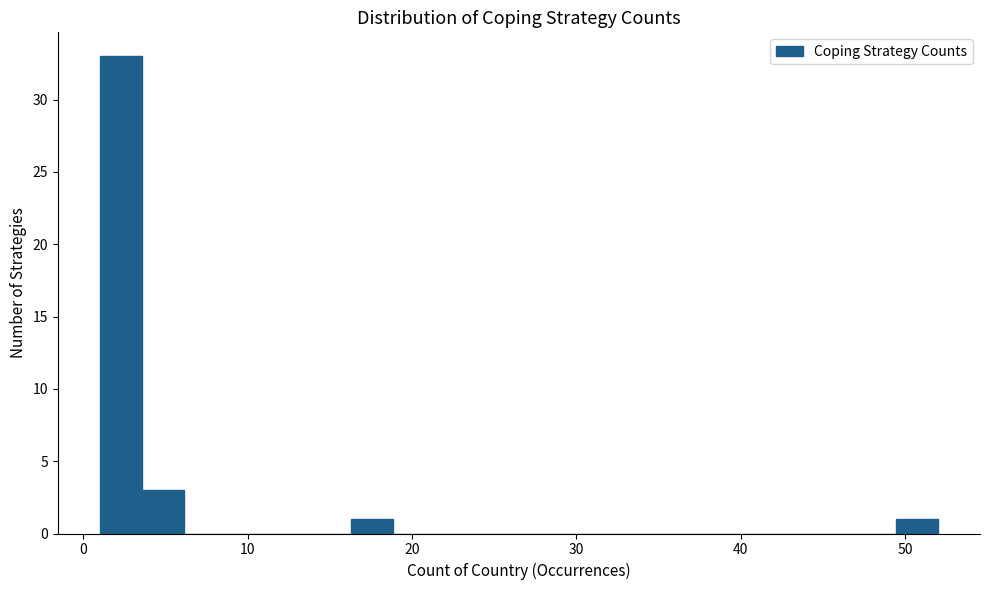

Around what value on the x-axis is the tallest bar? Give the approximate position of its centre, as read against the axis.

2